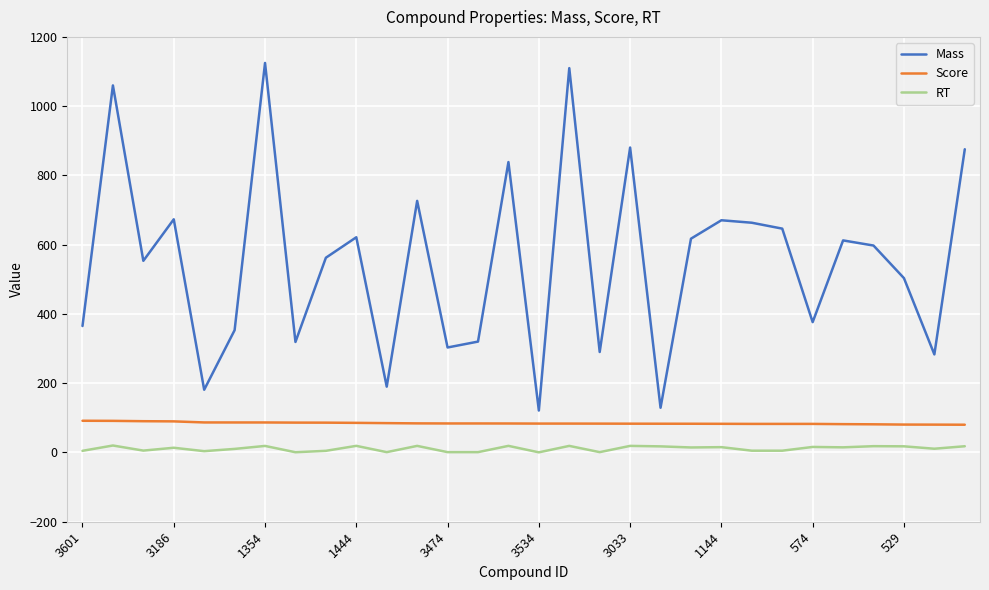

What are all the series names shown in the legend?

Mass, Score, RT